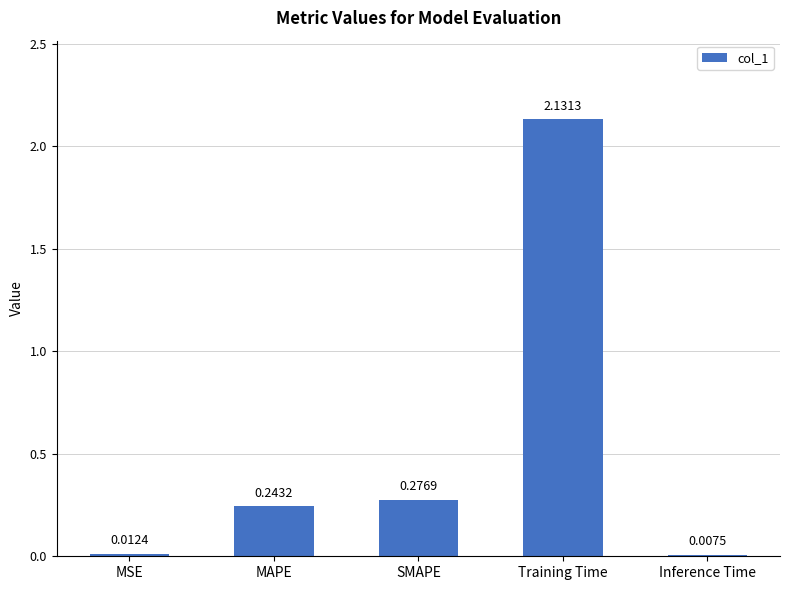

At which category does the chart reach its peak across all series?

Training Time